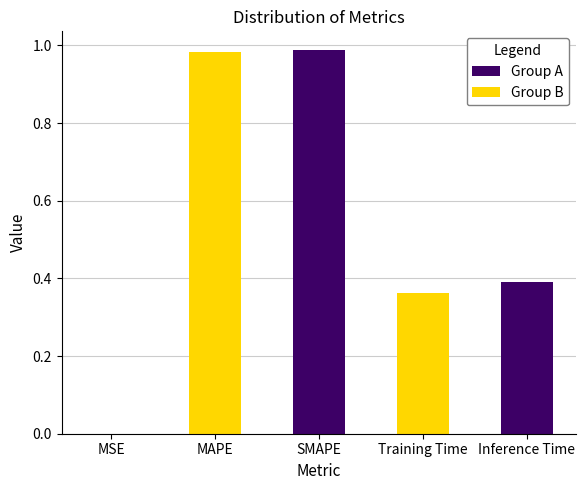

The chart shows a value of 0.0 at MSE. True or false?

True